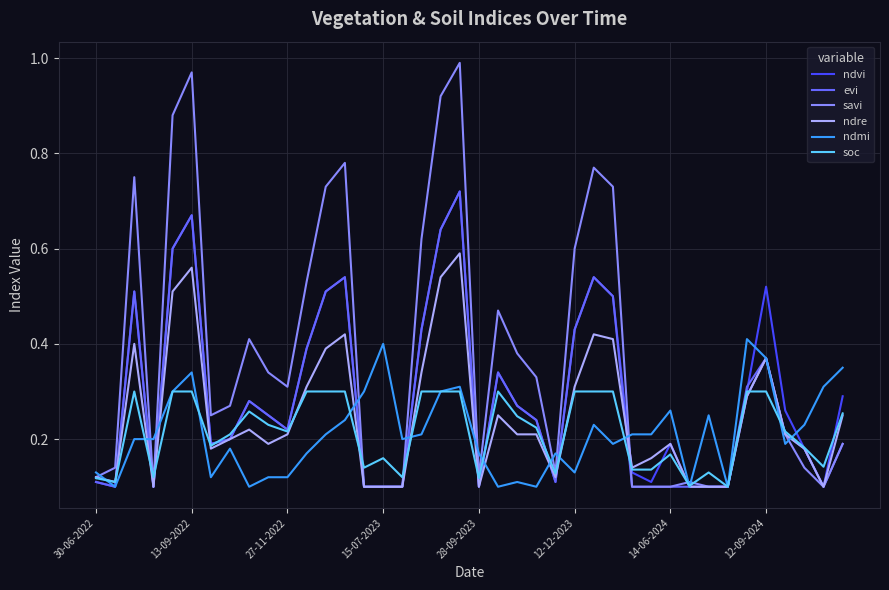

Which series has the largest range (max minus min)?

savi